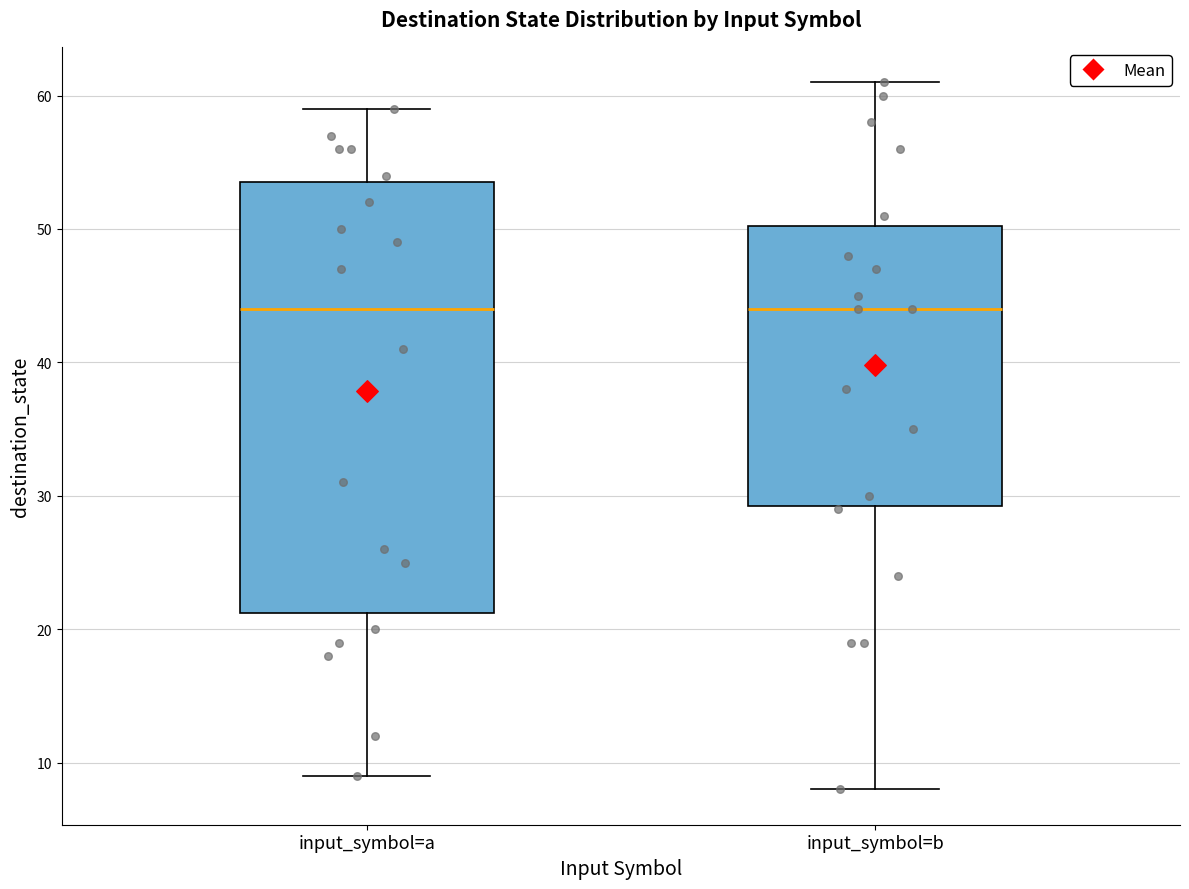

Reading left to right, transcribe this box plot: for each box, give where its median line is, the range the box spans, and where its two whiskers end, as read against the y-axis. The values are not printed on the chart, so give them approximately, as read against the axis.

input_symbol=a: median 44, box 21 to 54, whiskers 9 to 59
input_symbol=b: median 44, box 29 to 50, whiskers 8 to 61